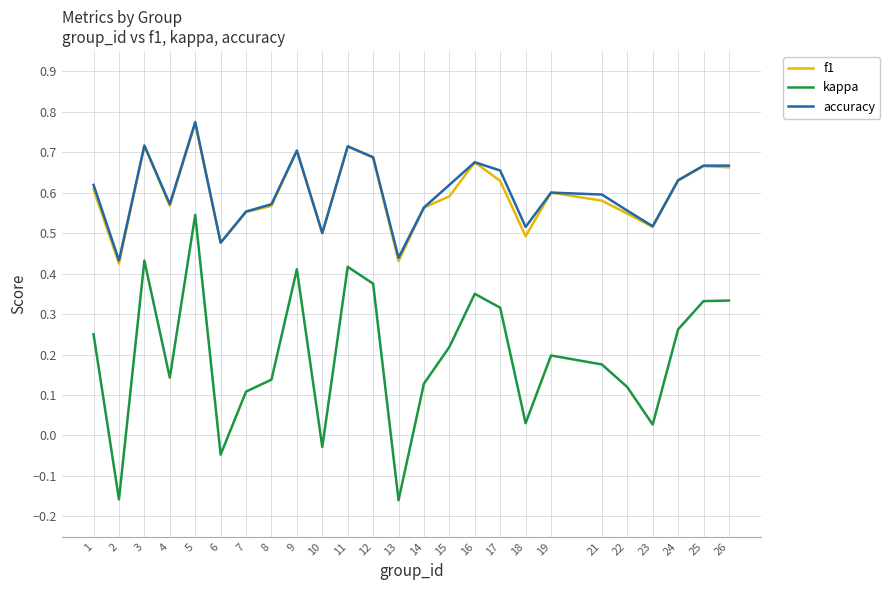

Is the value of kappa at 5 greater than the value of accuracy at 18?

Yes